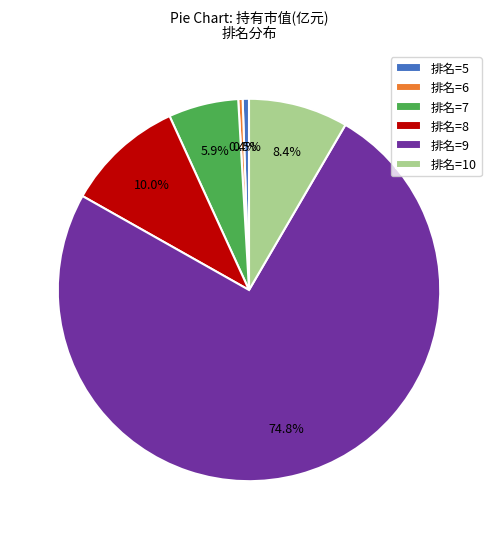

What is the ratio of the value at 排名=8 to the value at 排名=7?

1.7